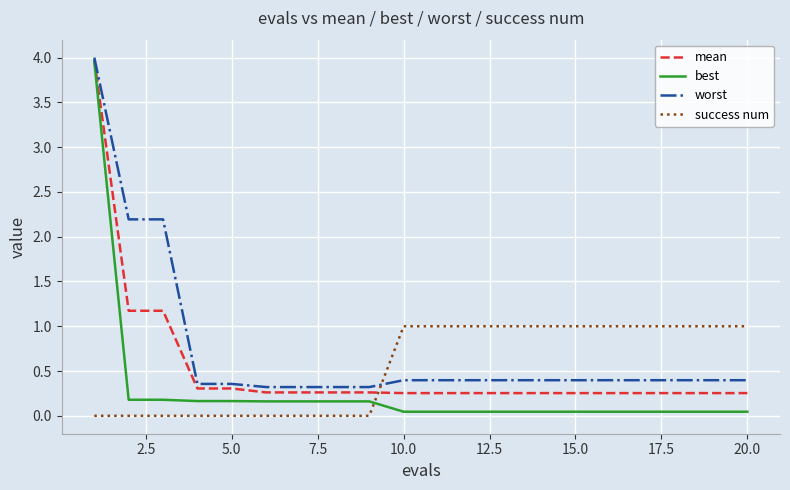

Which series has the largest total across all categories?

worst